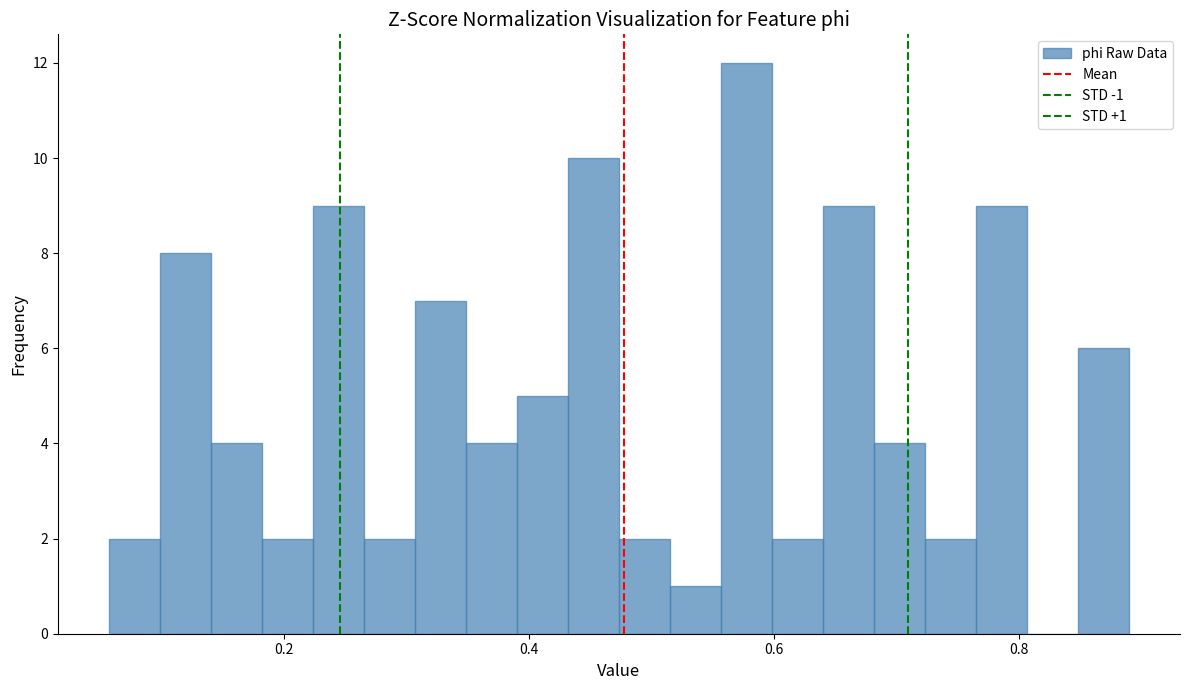

Around what value on the x-axis is the tallest bar? Give the approximate position of its centre, as read against the axis.

0.58